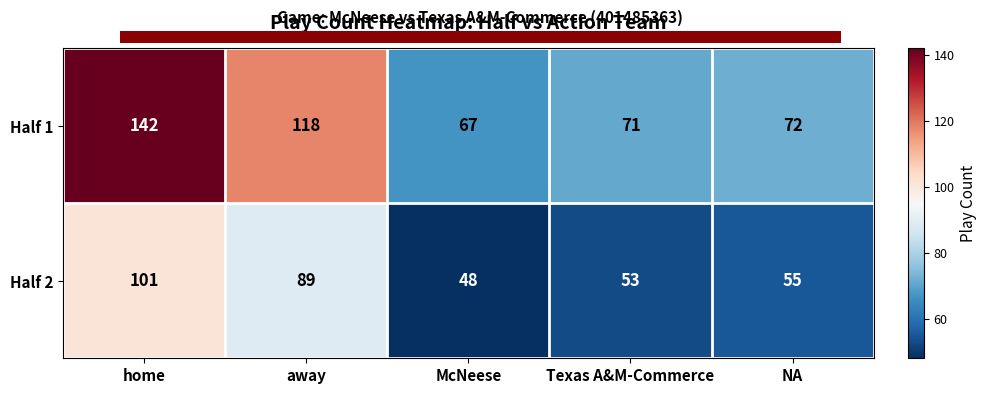

Which series changed the most between away and Texas A&M-Commerce?

Half 1